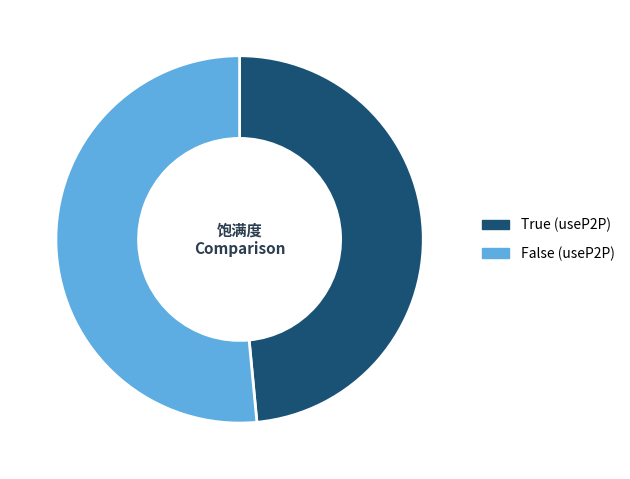

What is the largest slice in the pie chart?

False (useP2P)